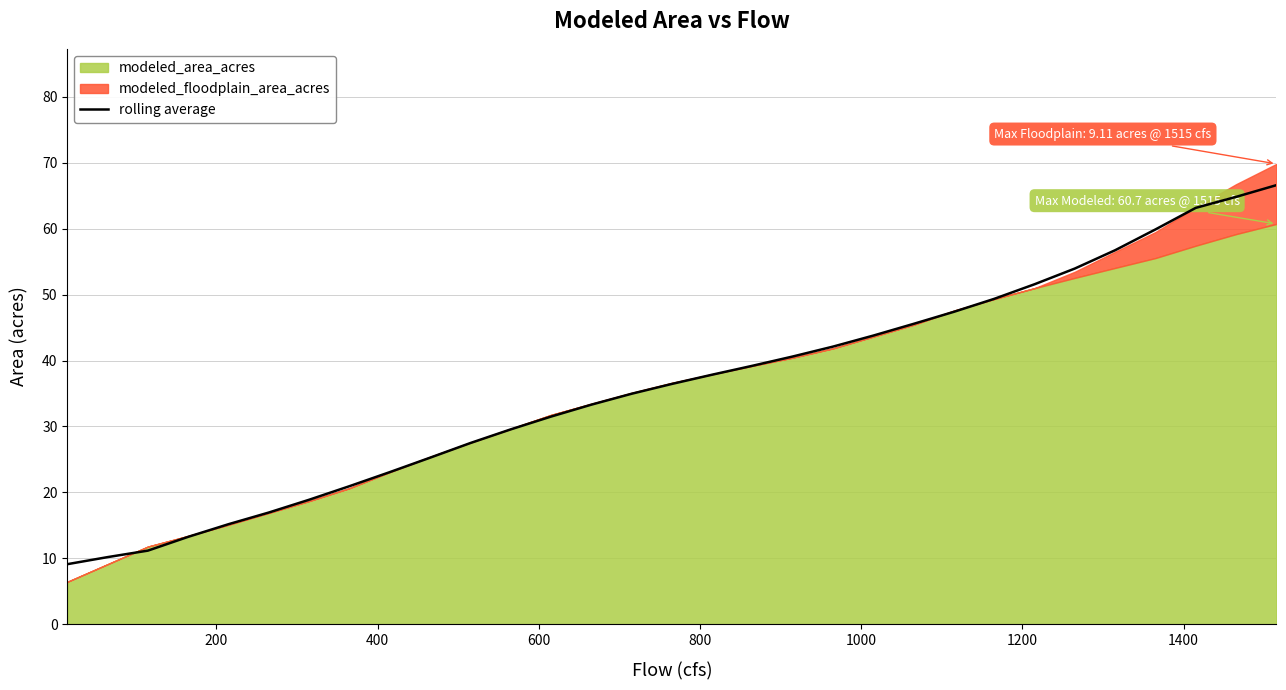

What is the lowest value of the rolling average series?

9.1